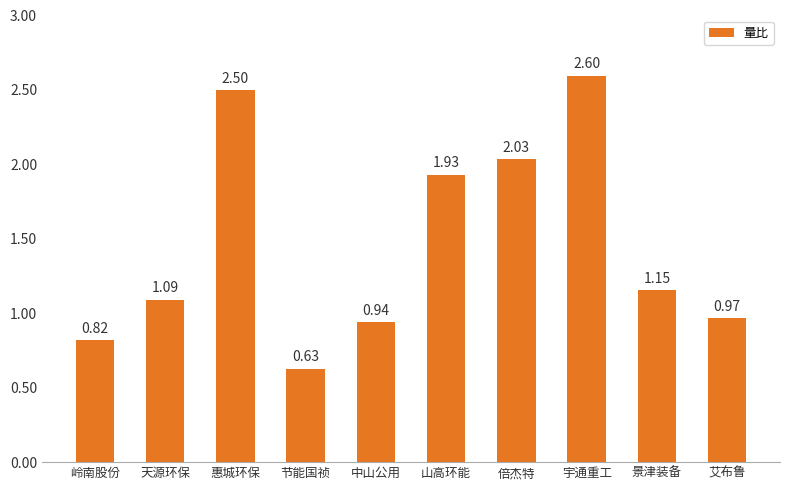

What is the difference between the maximum and second lowest values?

1.8